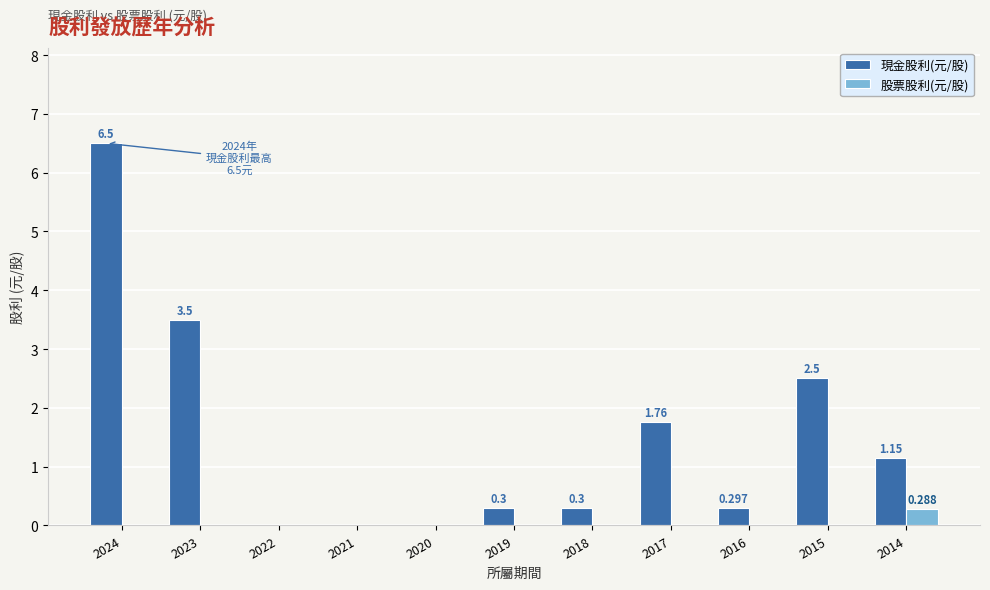

Count the number of categories in the chart.

11